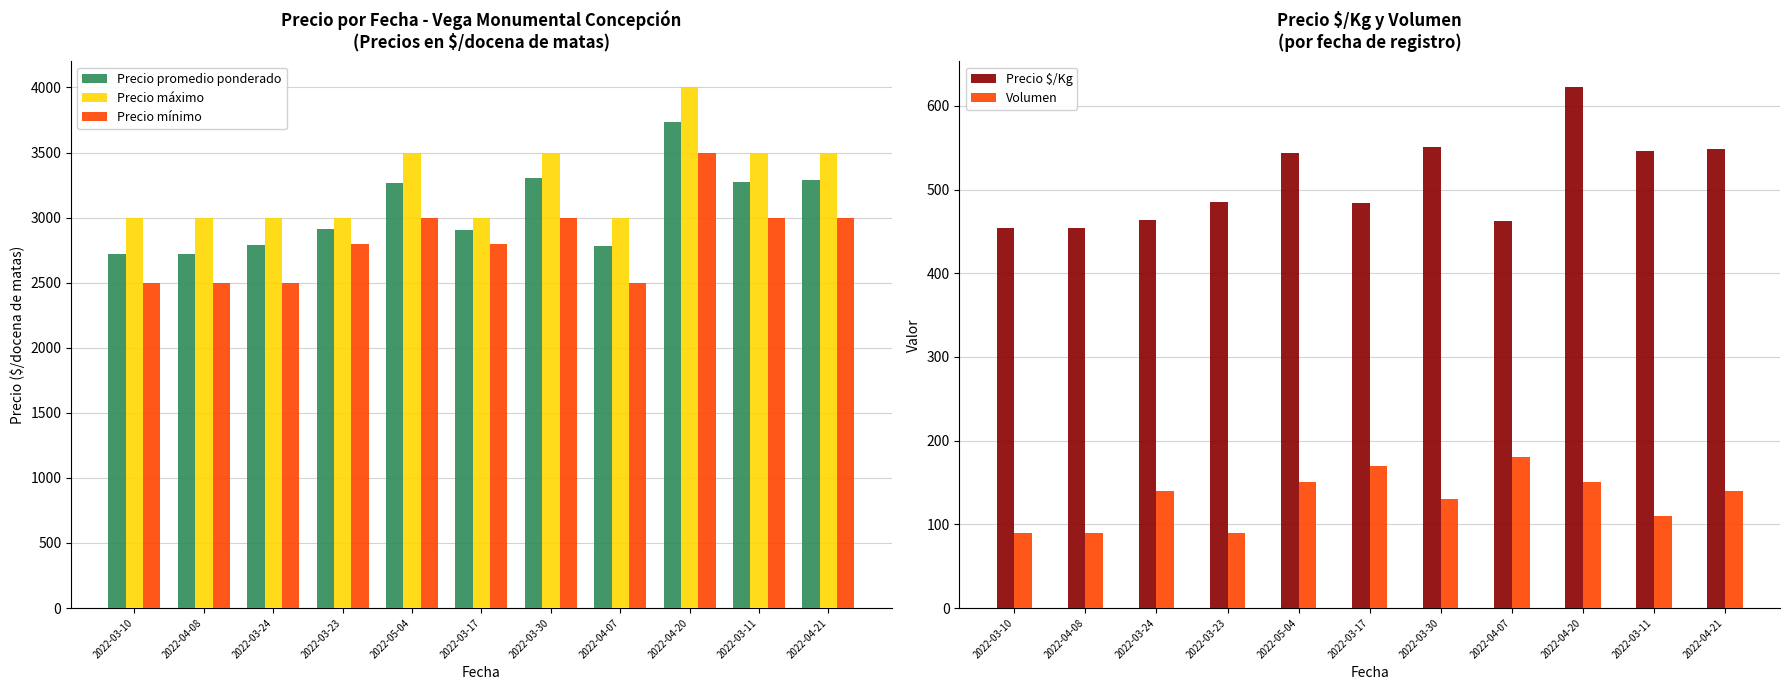

True or false: Precio promedio ponderado has a value of 829 at 2022-03-30.

False